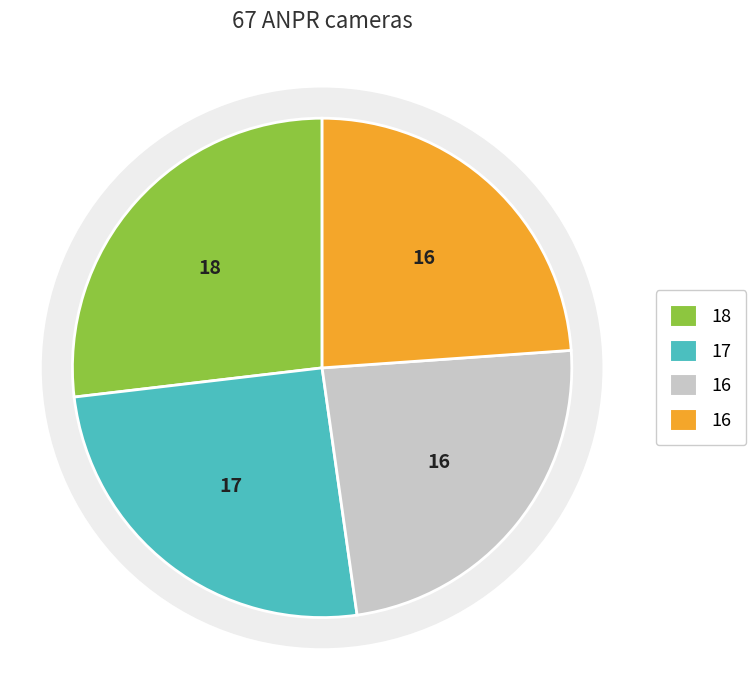

How many slices are in this pie chart?

4